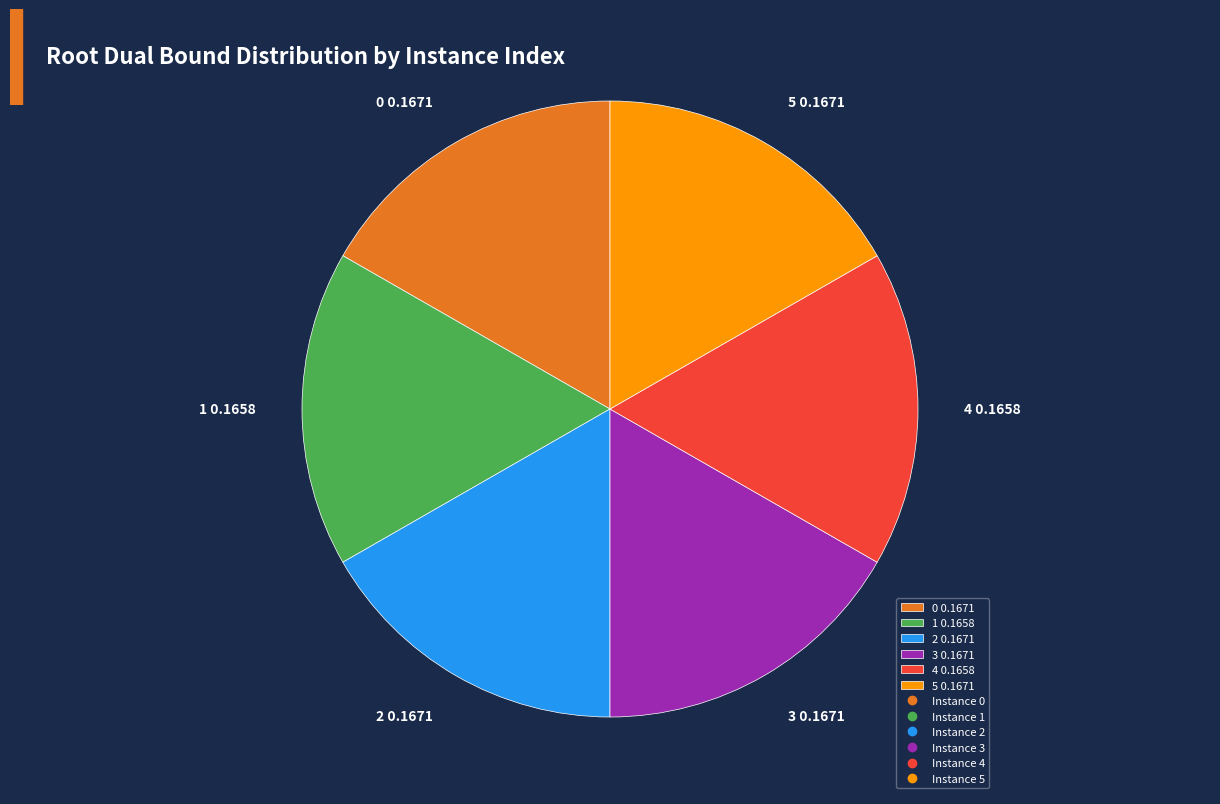

What is the ratio of the value at 2 0.1671 to the value at 5 0.1671?

1.0